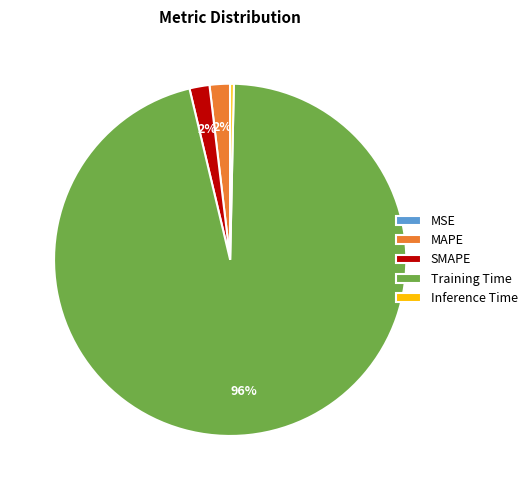

Does MAPE account for over 50% of the chart?

No